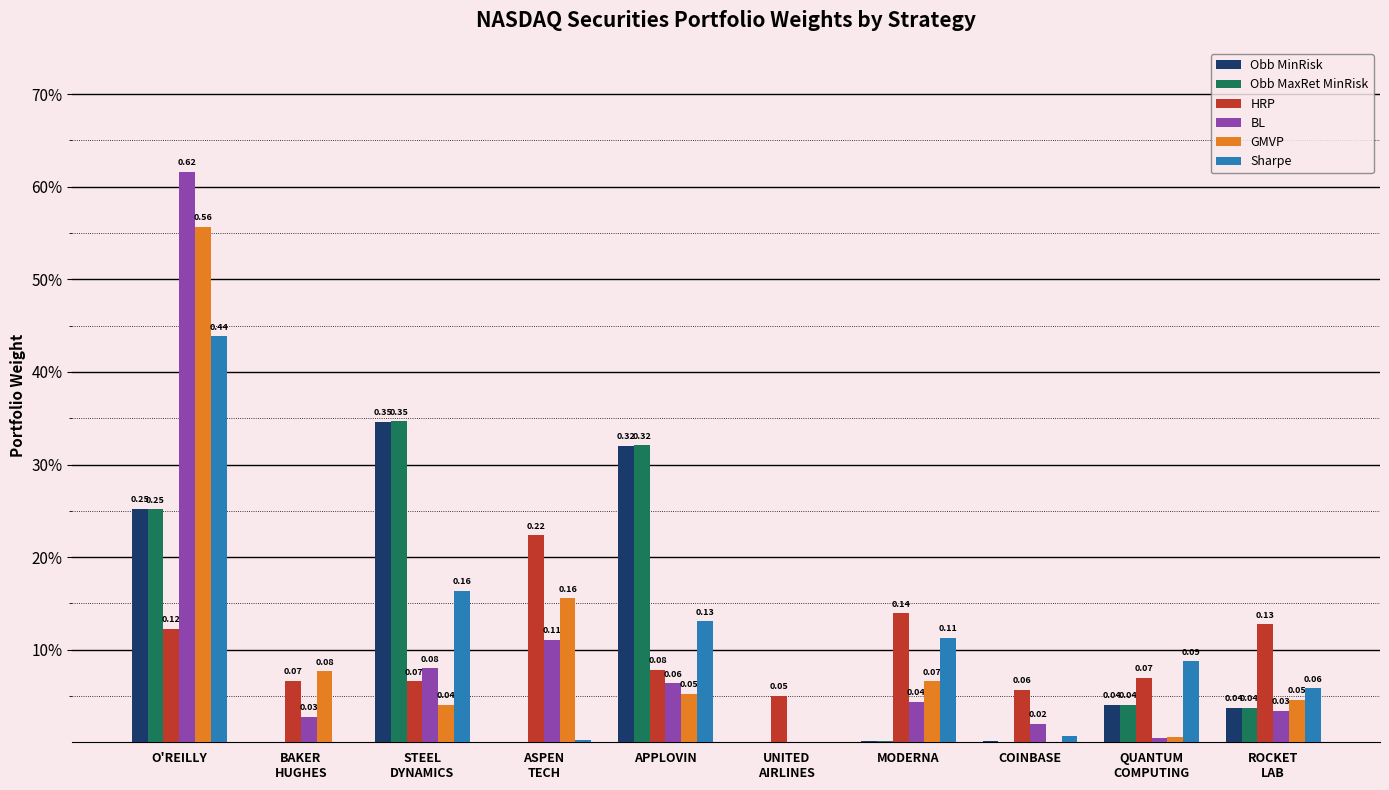

What is the label of the 3rd bar from the right?

COINBASE